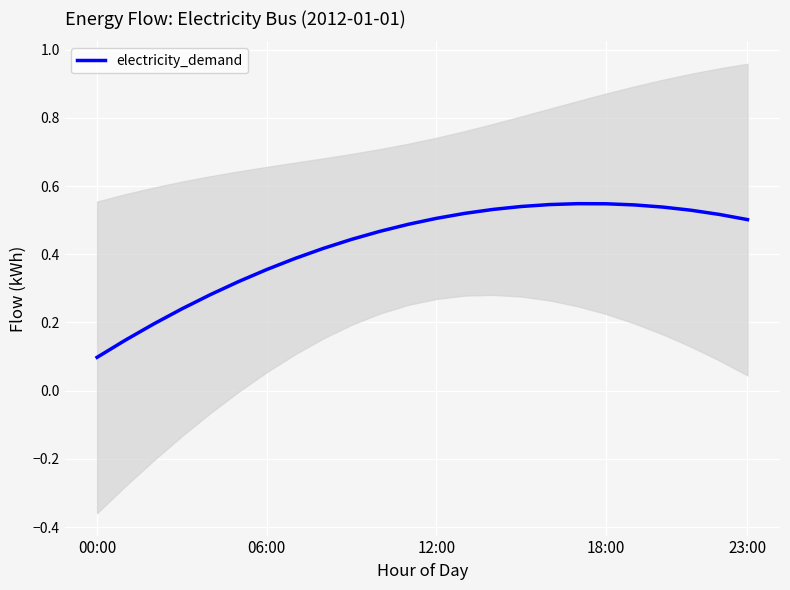

What is the change in value from 11 to 19?

+0.1